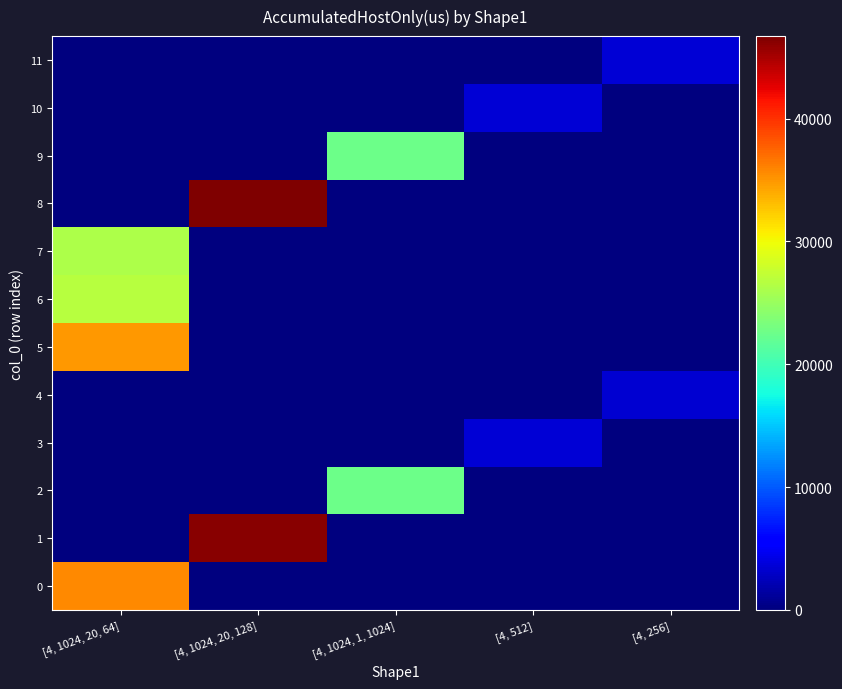

At which category is the sum across all series the highest?

[4, 1024, 20, 64]